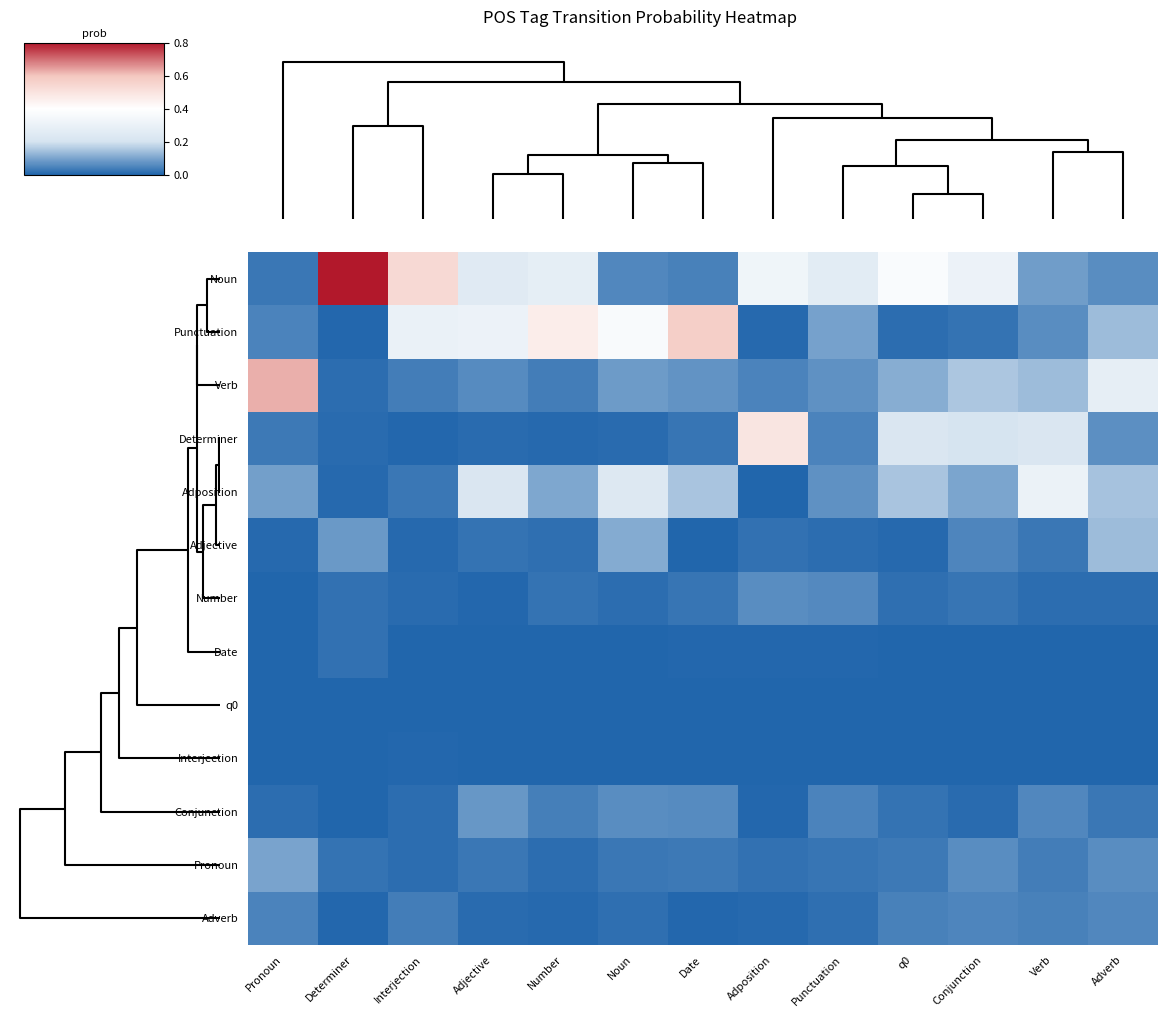

Reading right to left, what are all the values shown in this chart?

Noun: Adverb=0.1	Verb=0.1	Conjunction=0.3	q0=0.4	Punctuation=0.3	Adposition=0.3	Date=0.0	Noun=0.1	Number=0.3	Adjective=0.3	Interjection=0.5	Determiner=0.8	Pronoun=0.0
Punctuation: Adverb=0.1	Verb=0.1	Conjunction=0.0	q0=0.0	Punctuation=0.1	Adposition=0.0	Date=0.6	Noun=0.4	Number=0.5	Adjective=0.3	Interjection=0.3	Determiner=0.0	Pronoun=0.0
Verb: Adverb=0.3	Verb=0.1	Conjunction=0.2	q0=0.1	Punctuation=0.1	Adposition=0.0	Date=0.1	Noun=0.1	Number=0.0	Adjective=0.1	Interjection=0.0	Determiner=0.0	Pronoun=0.6
Determiner: Adverb=0.1	Verb=0.2	Conjunction=0.2	q0=0.2	Punctuation=0.0	Adposition=0.5	Date=0.0	Noun=0.0	Number=0.0	Adjective=0.0	Interjection=0.0	Determiner=0.0	Pronoun=0.0
Adposition: Adverb=0.1	Verb=0.3	Conjunction=0.1	q0=0.2	Punctuation=0.1	Adposition=0.0	Date=0.2	Noun=0.2	Number=0.1	Adjective=0.2	Interjection=0.0	Determiner=0.0	Pronoun=0.1
Adjective: Adverb=0.1	Verb=0.0	Conjunction=0.1	q0=0.0	Punctuation=0.0	Adposition=0.0	Date=0.0	Noun=0.1	Number=0.0	Adjective=0.0	Interjection=0.0	Determiner=0.1	Pronoun=0.0
Number: Adverb=0.0	Verb=0.0	Conjunction=0.0	q0=0.0	Punctuation=0.1	Adposition=0.1	Date=0.0	Noun=0.0	Number=0.0	Adjective=0.0	Interjection=0.0	Determiner=0.0	Pronoun=0.0
Date: Adverb=0.0	Verb=0.0	Conjunction=0.0	q0=0.0	Punctuation=0.0	Adposition=0.0	Date=0.0	Noun=0.0	Number=0.0	Adjective=0.0	Interjection=0.0	Determiner=0.0	Pronoun=0.0
q0: Adverb=0.0	Verb=0.0	Conjunction=0.0	q0=0.0	Punctuation=0.0	Adposition=0.0	Date=0.0	Noun=0.0	Number=0.0	Adjective=0.0	Interjection=0.0	Determiner=0.0	Pronoun=0.0
Interjection: Adverb=0.0	Verb=0.0	Conjunction=0.0	q0=0.0	Punctuation=0.0	Adposition=0.0	Date=0.0	Noun=0.0	Number=0.0	Adjective=0.0	Interjection=0.0	Determiner=0.0	Pronoun=0.0
Conjunction: Adverb=0.0	Verb=0.1	Conjunction=0.0	q0=0.0	Punctuation=0.0	Adposition=0.0	Date=0.1	Noun=0.1	Number=0.0	Adjective=0.1	Interjection=0.0	Determiner=0.0	Pronoun=0.0
Pronoun: Adverb=0.1	Verb=0.0	Conjunction=0.1	q0=0.0	Punctuation=0.0	Adposition=0.0	Date=0.0	Noun=0.0	Number=0.0	Adjective=0.0	Interjection=0.0	Determiner=0.0	Pronoun=0.1
Adverb: Adverb=0.1	Verb=0.0	Conjunction=0.1	q0=0.0	Punctuation=0.0	Adposition=0.0	Date=0.0	Noun=0.0	Number=0.0	Adjective=0.0	Interjection=0.0	Determiner=0.0	Pronoun=0.0